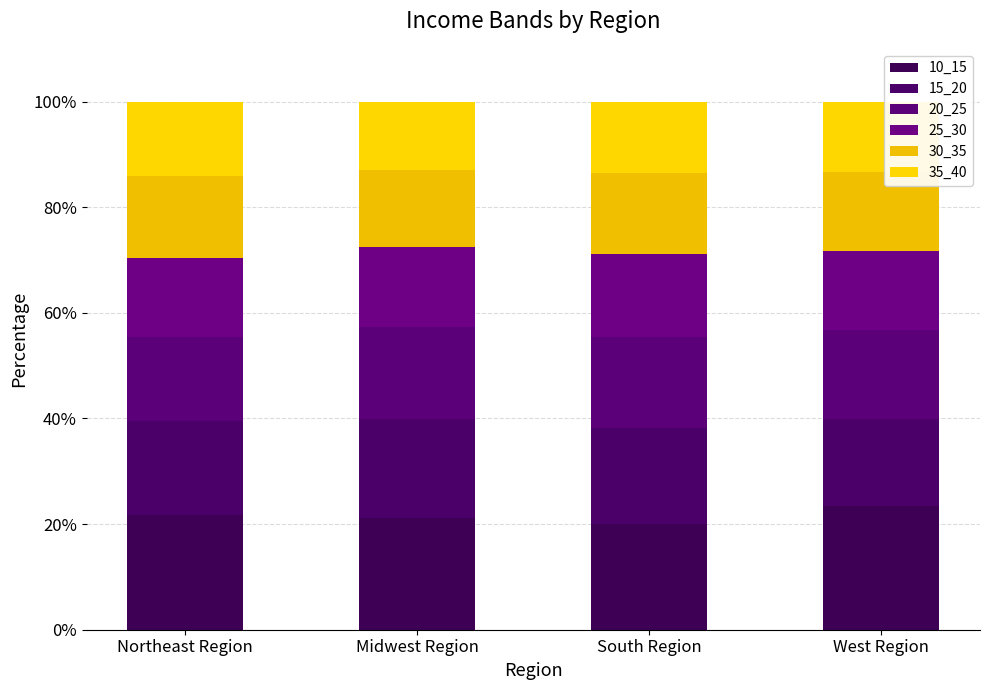

Does the chart contain any negative values?

No